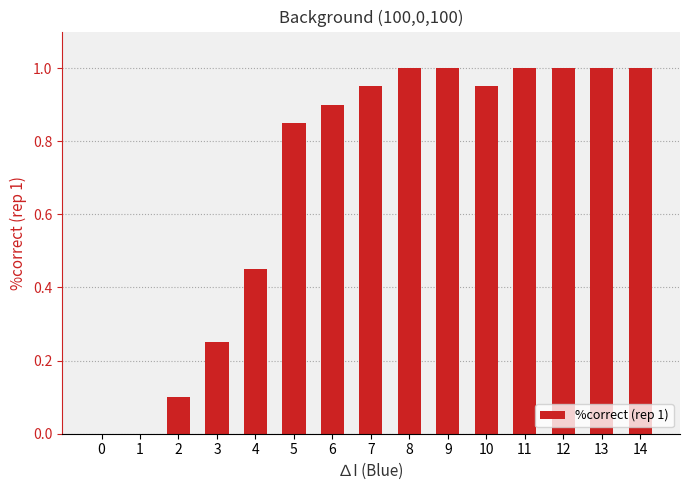

The value at 12 is 1.0. True or false?

True